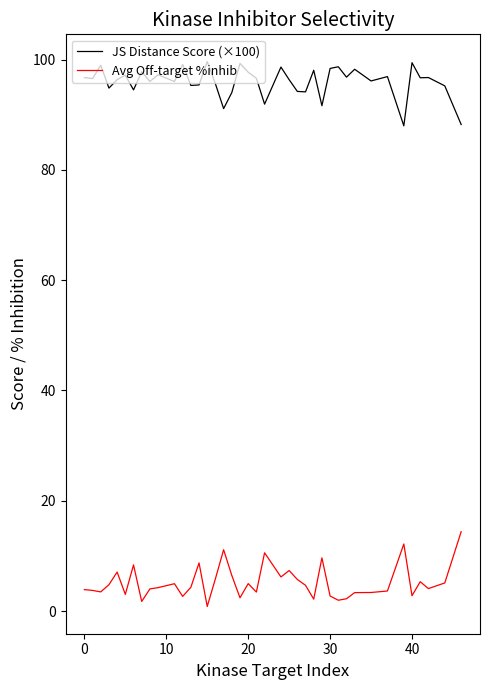

List the series in order of their peak value, highest first.

JS Distance Score (×100), Avg Off-target %inhib